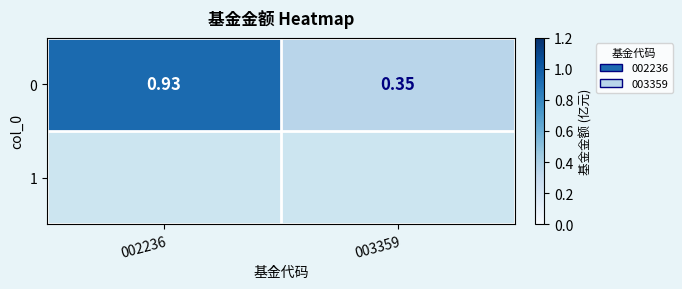

The chart shows a value of 0.2 at 003359. True or false?

False